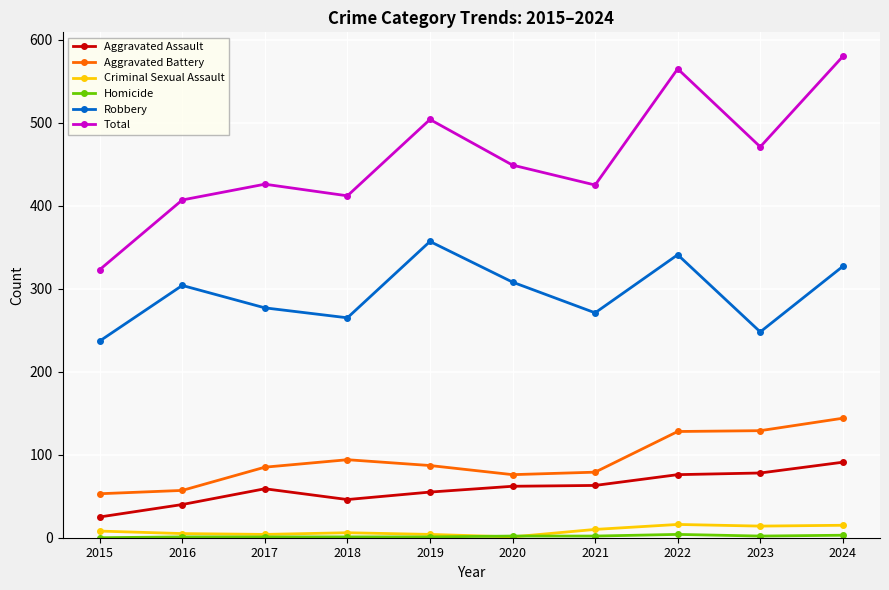

Where is the first local minimum for Aggravated Assault?

2018